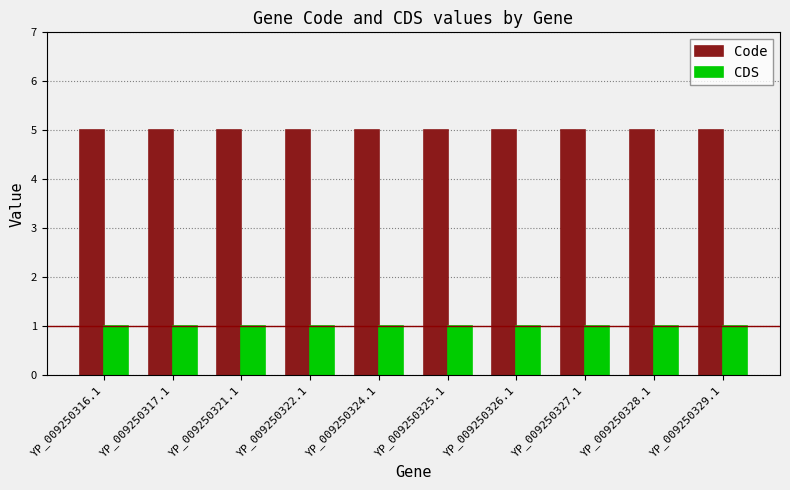

What is the label of the 7th bar from the right?

YP_009250322.1